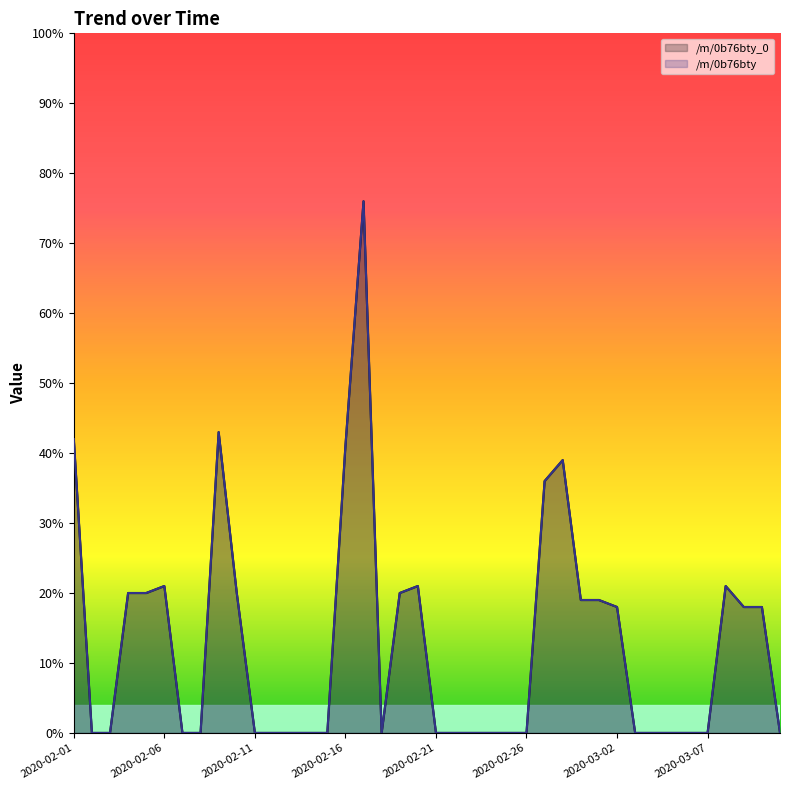

What is the average value of the /m/0b76bty series?

13